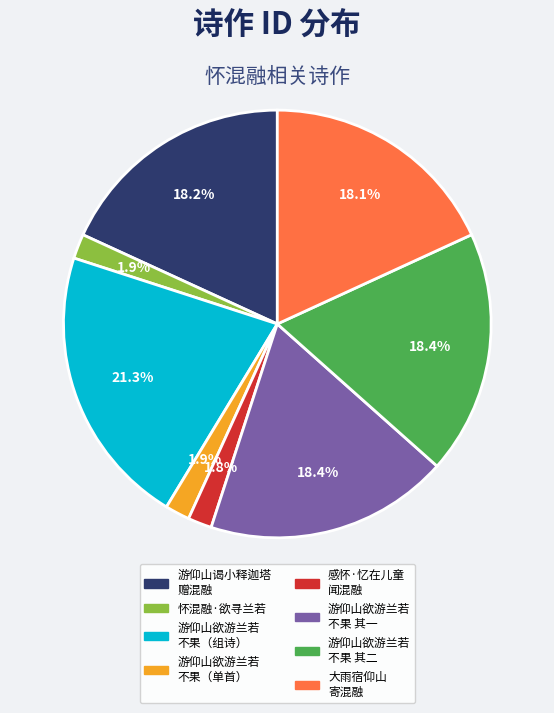

Does any single category account for the majority?

No